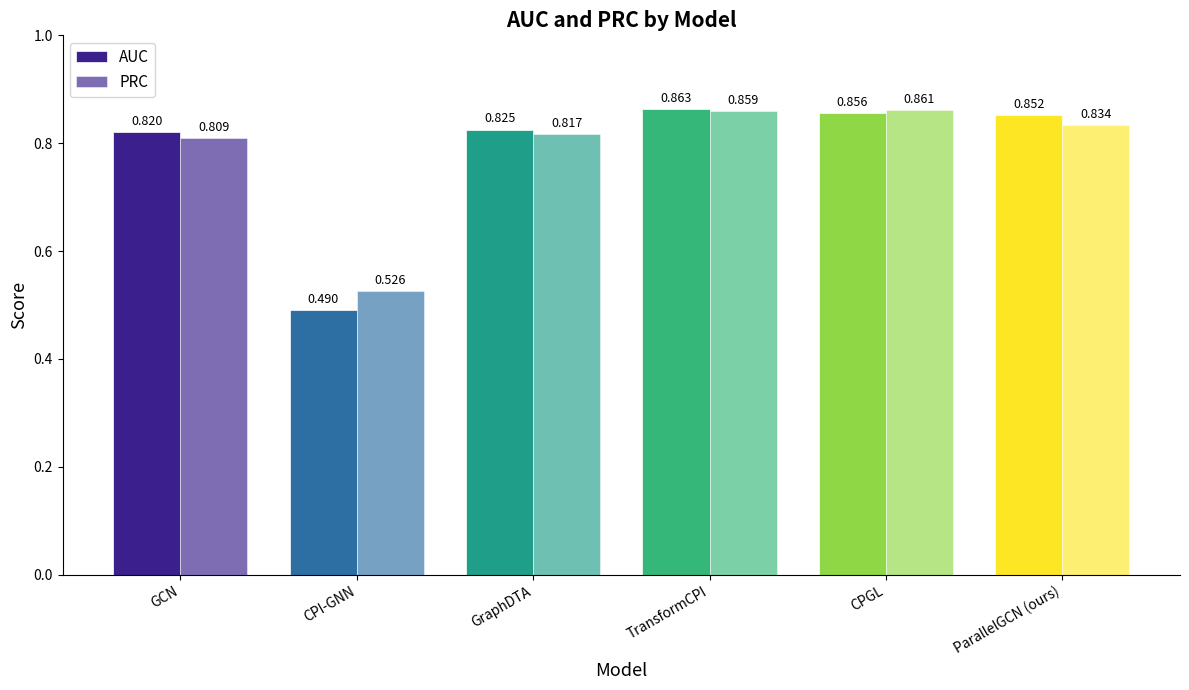

How many bars are there in each group?

2